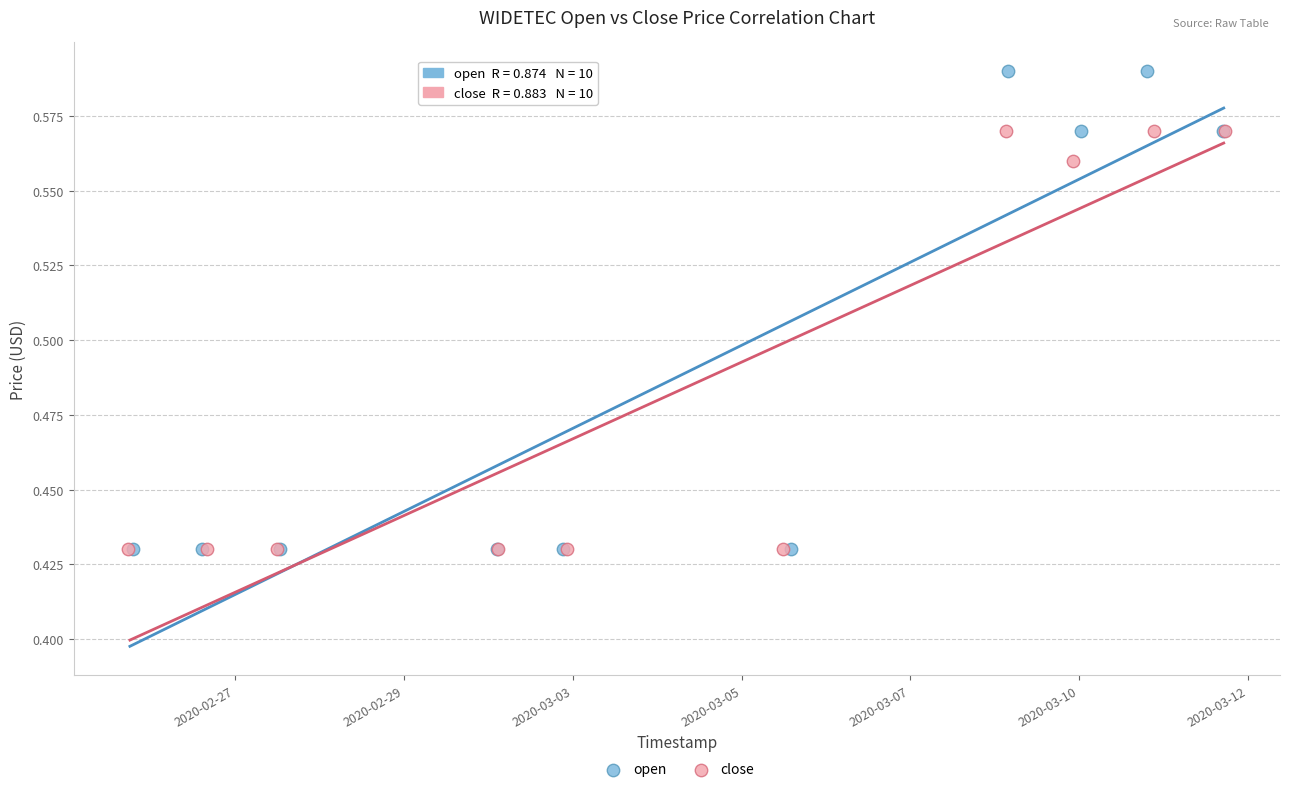

Which series has the largest Y range (max minus min)?

open